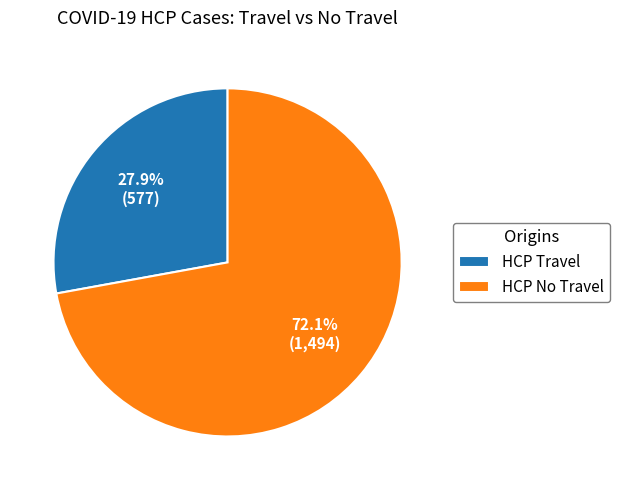

How many slices are in this pie chart?

2